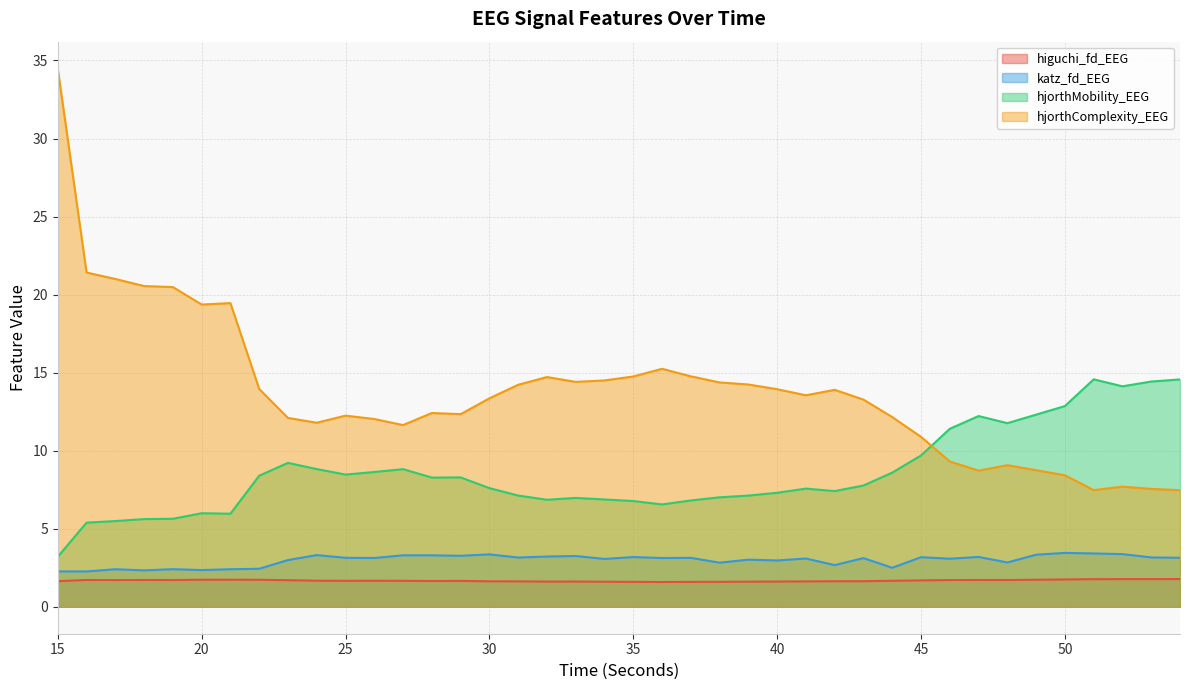

How many interior local peaks does the hjorthMobility_EEG series have?

8